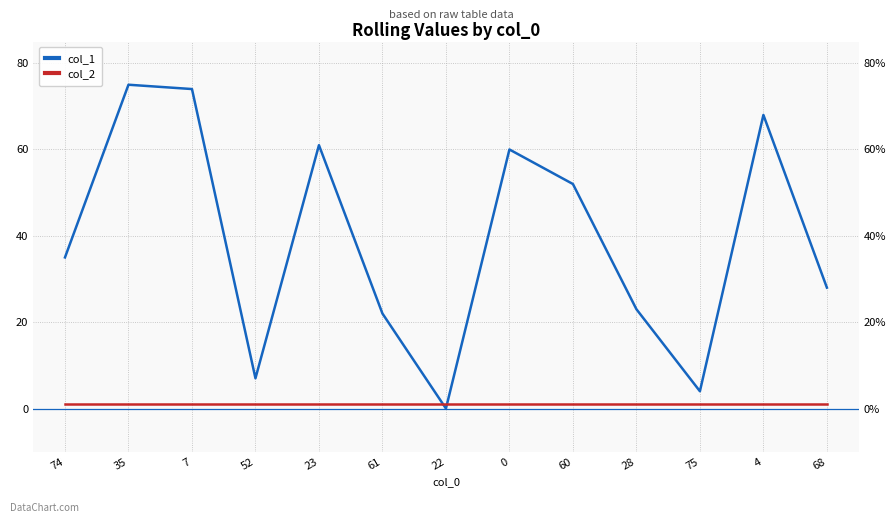

At 35, list the series in order from smallest to largest.

col_2, col_1